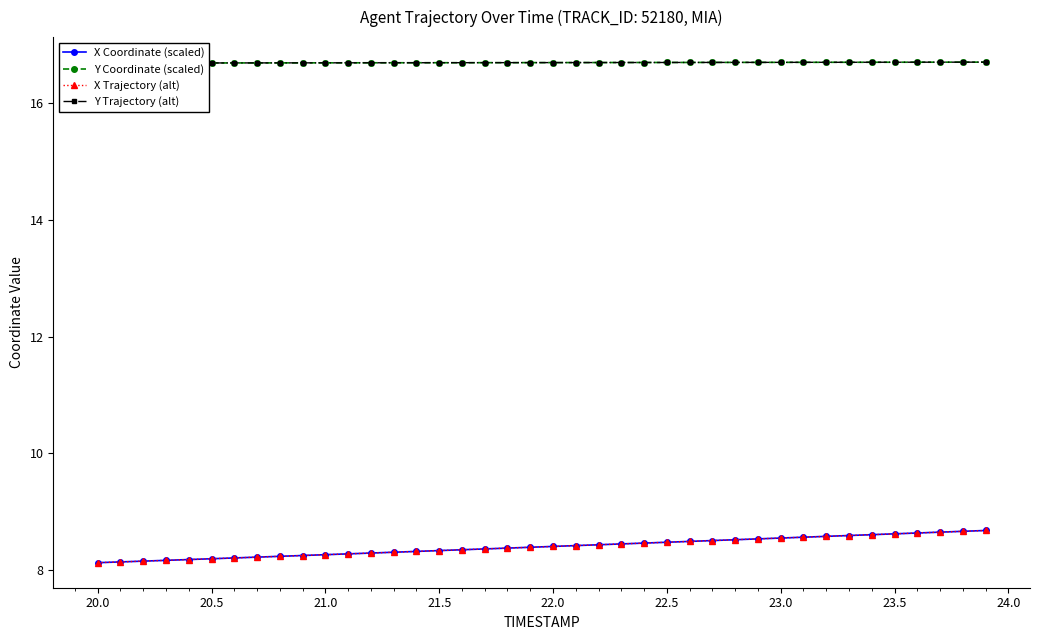

True or false: Y Trajectory (alt) and X Trajectory (alt) intersect in this chart.

False